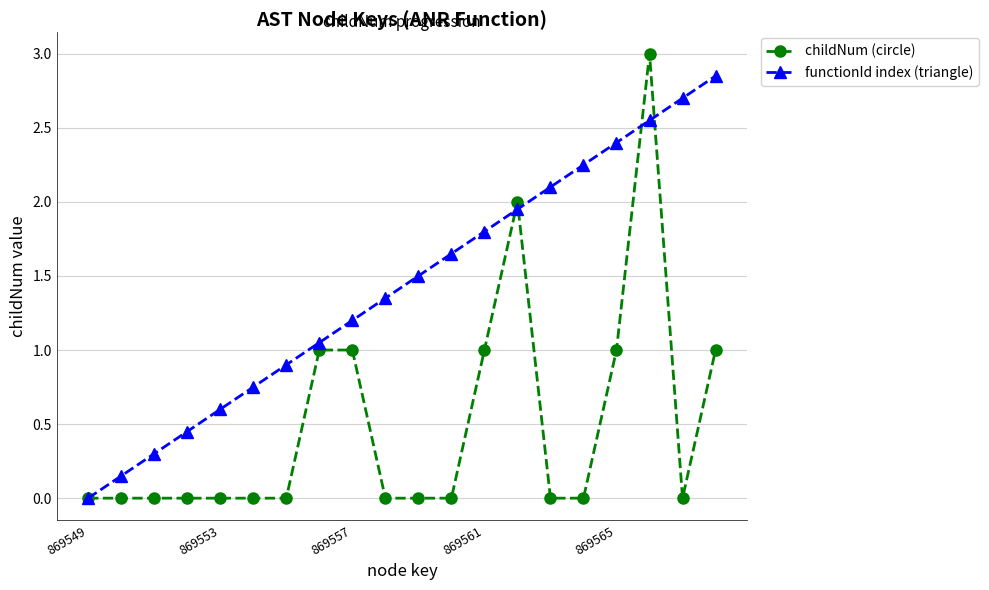

After their last crossing, which series has the higher values: functionId index (triangle) or childNum (circle)?

functionId index (triangle)